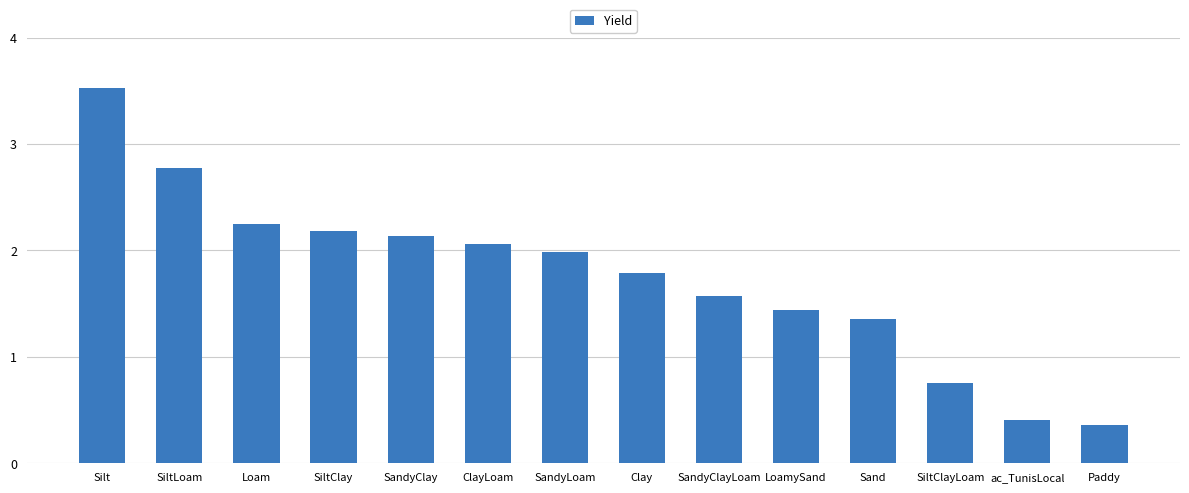

What is the label of the 7th bar from the right?

Clay